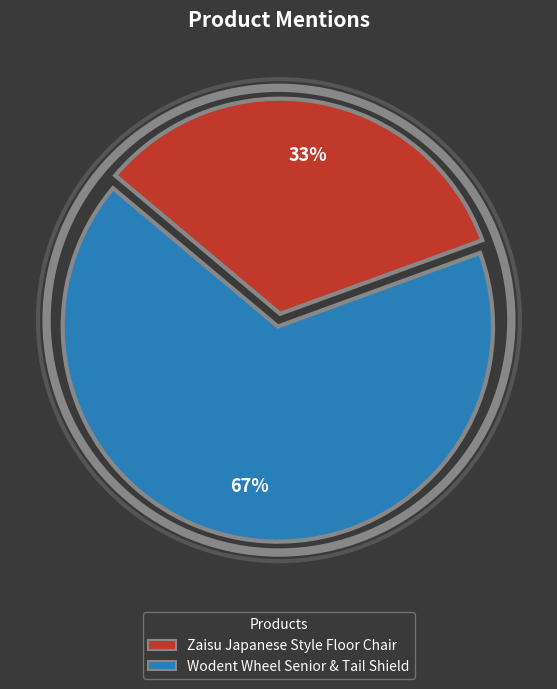

To the nearest percent, what is the average slice percentage?

50%